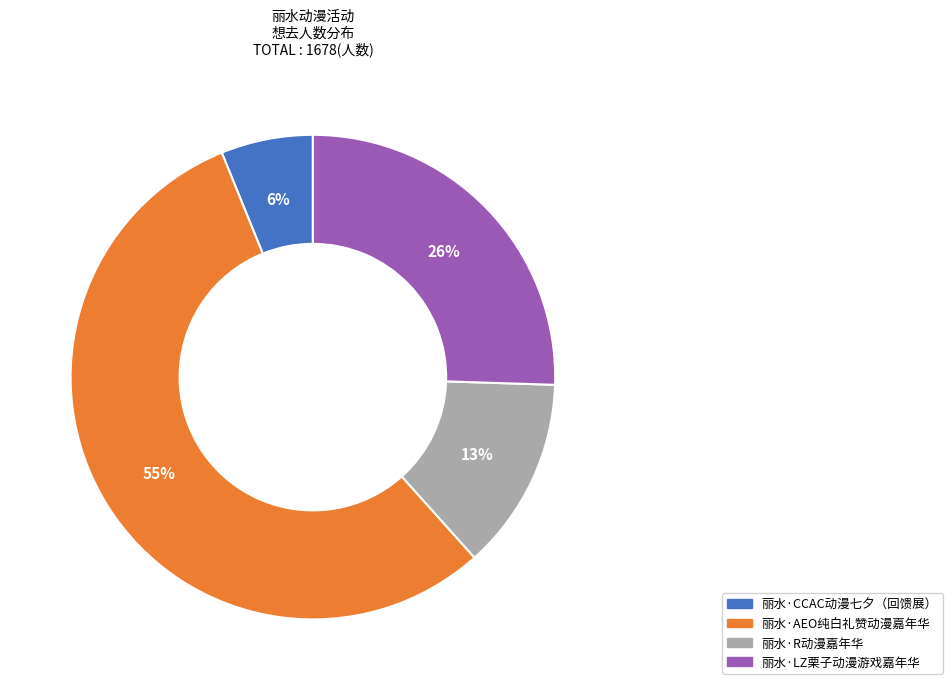

How many segments does this pie chart have?

4